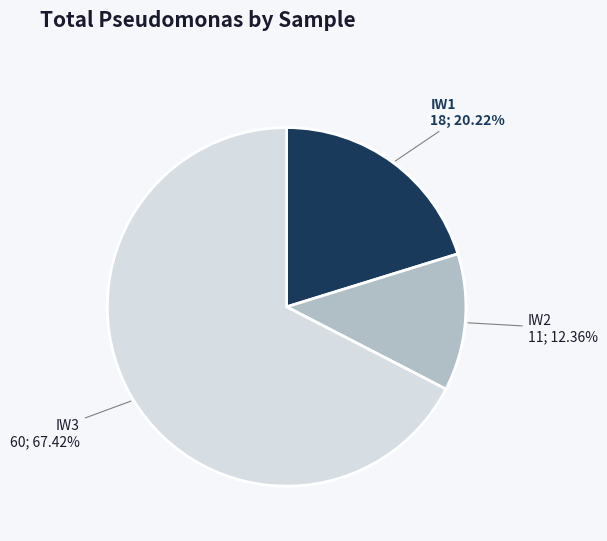

Count the number of slices in the pie.

3